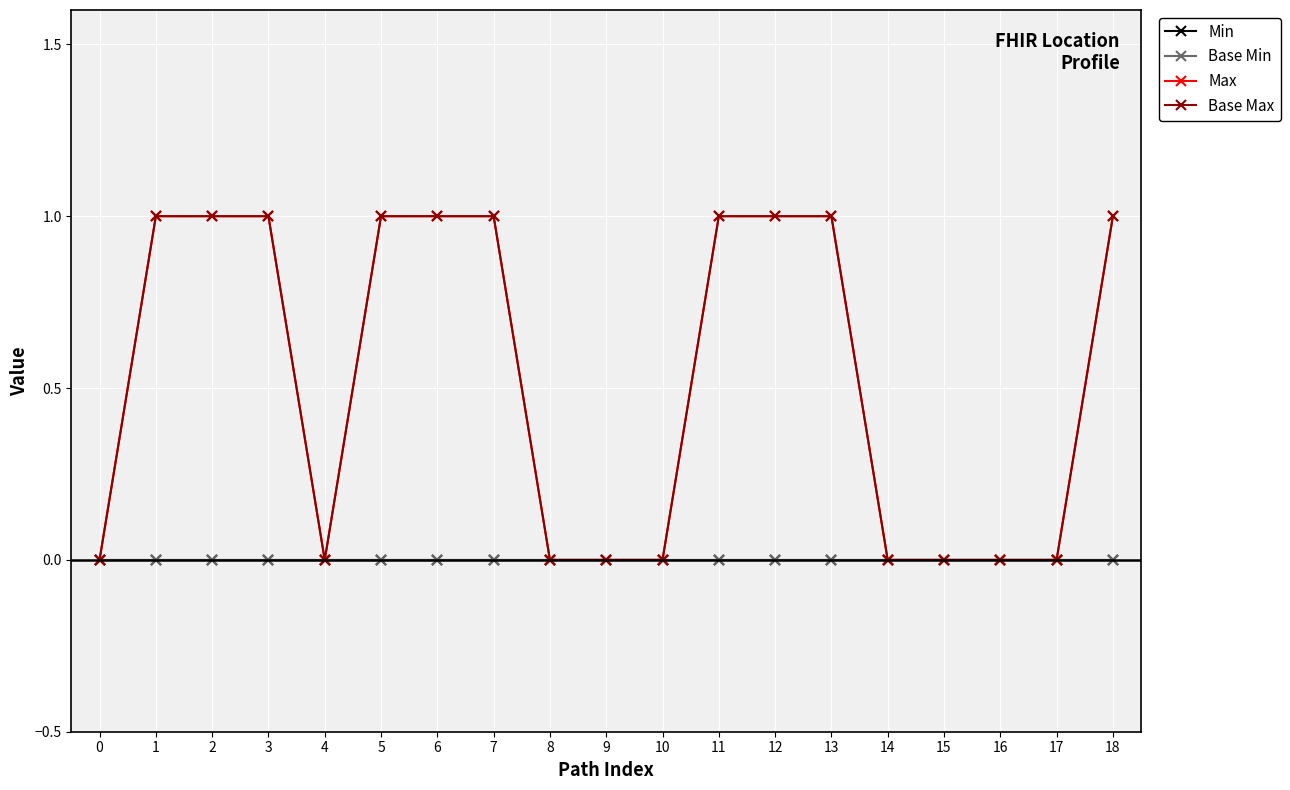

Does the chart have visible grid lines?

Yes